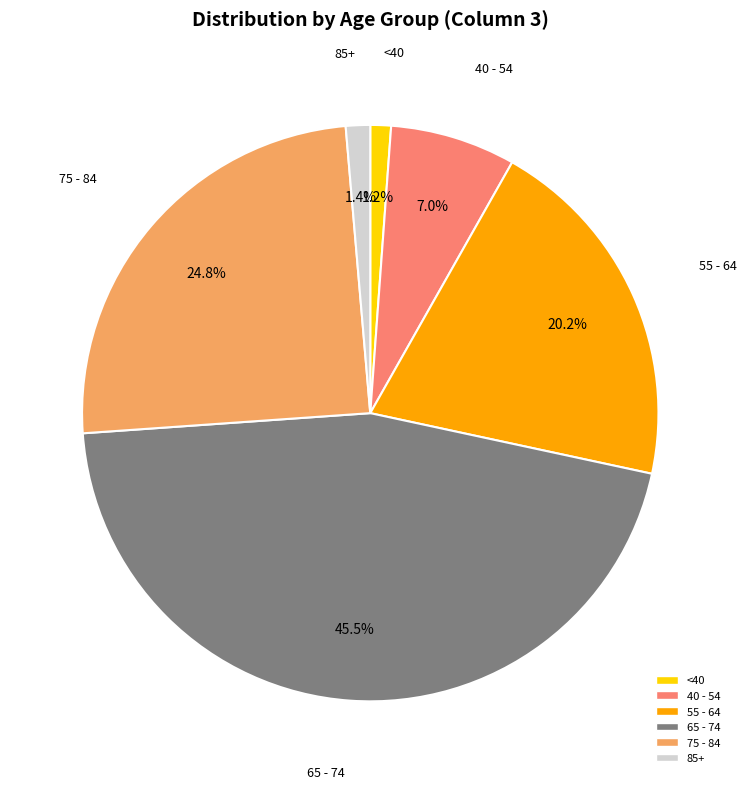

Between 75 - 84 and <40, which is larger?

75 - 84